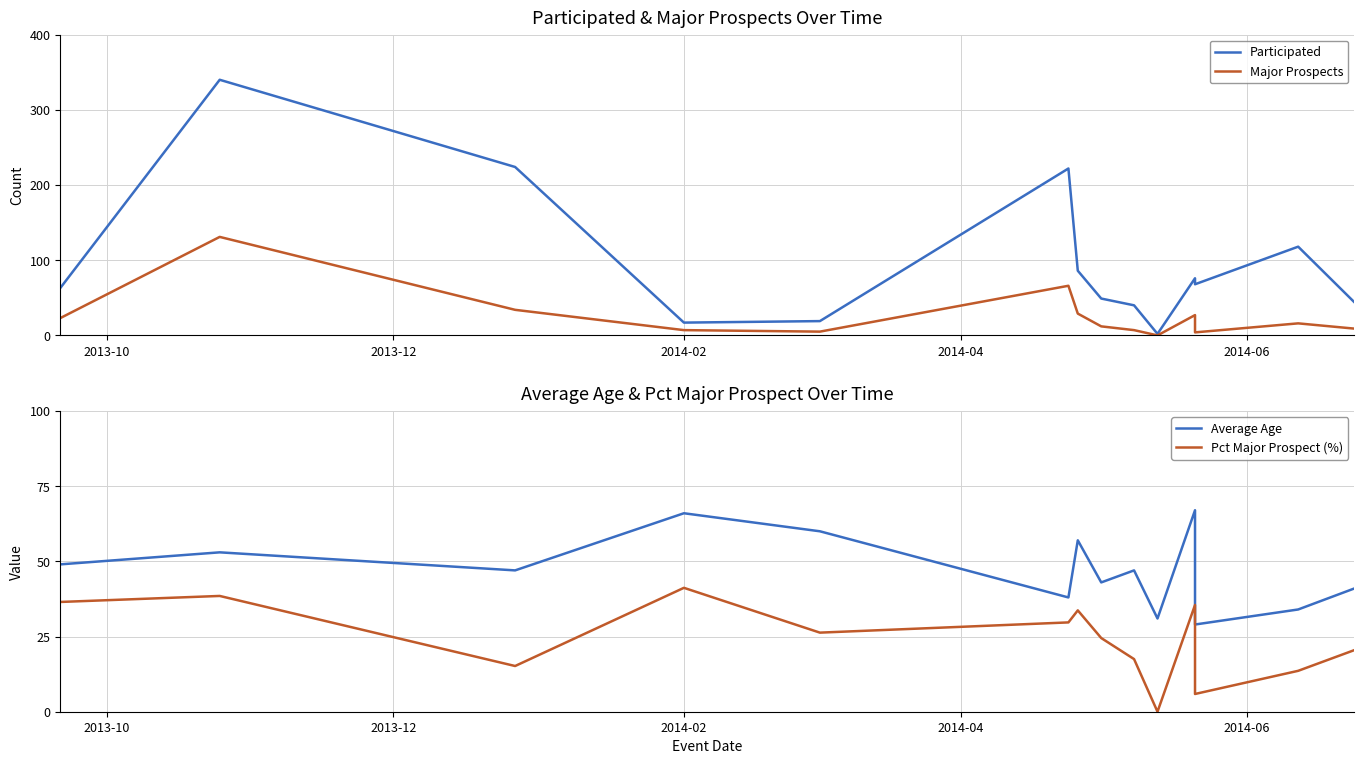

In Pct Major Prospect (%), how many points are lower than both neighbors (excluding endpoints)?

4